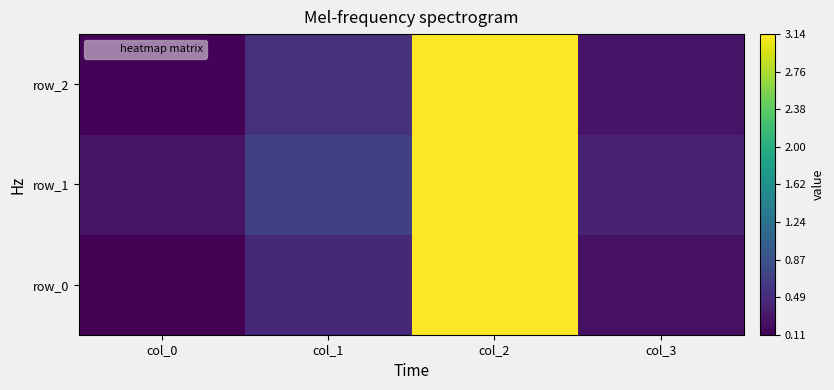

The row_0 series shows 0.4 at col_3. True or false?

False